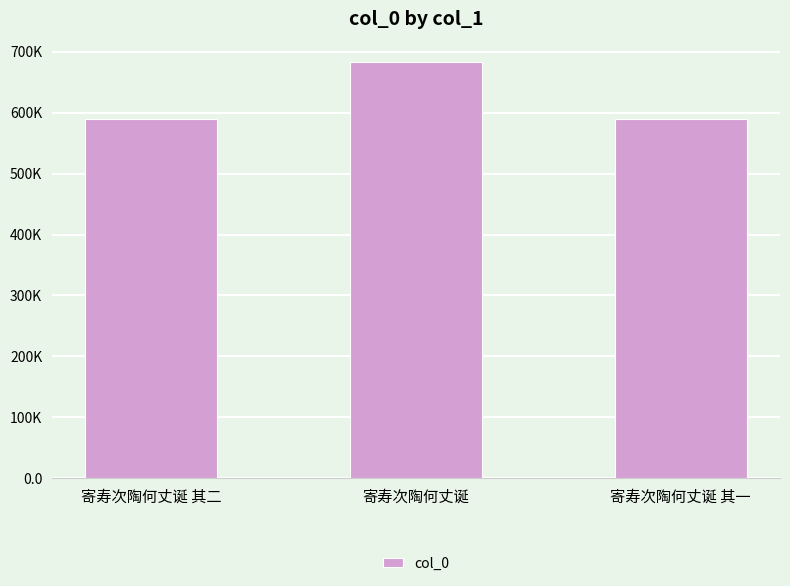

What position from the left is 寄寿次陶何丈诞?

2